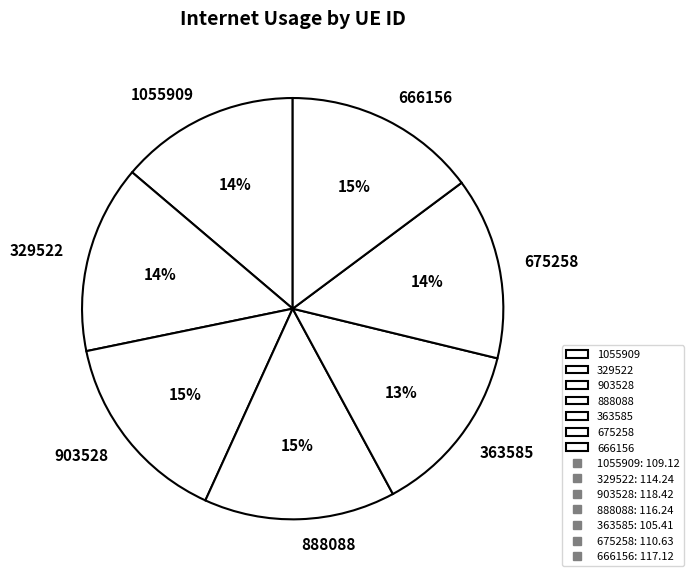

Is it true that 1055909 is 19% of the pie?

False